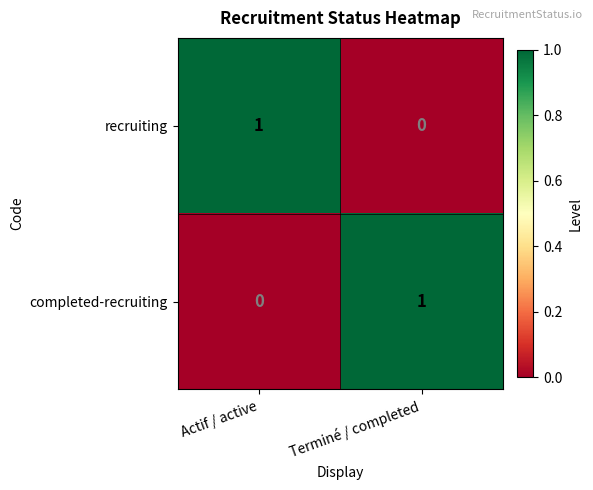

At how many categories does at least one series exceed 0?

2